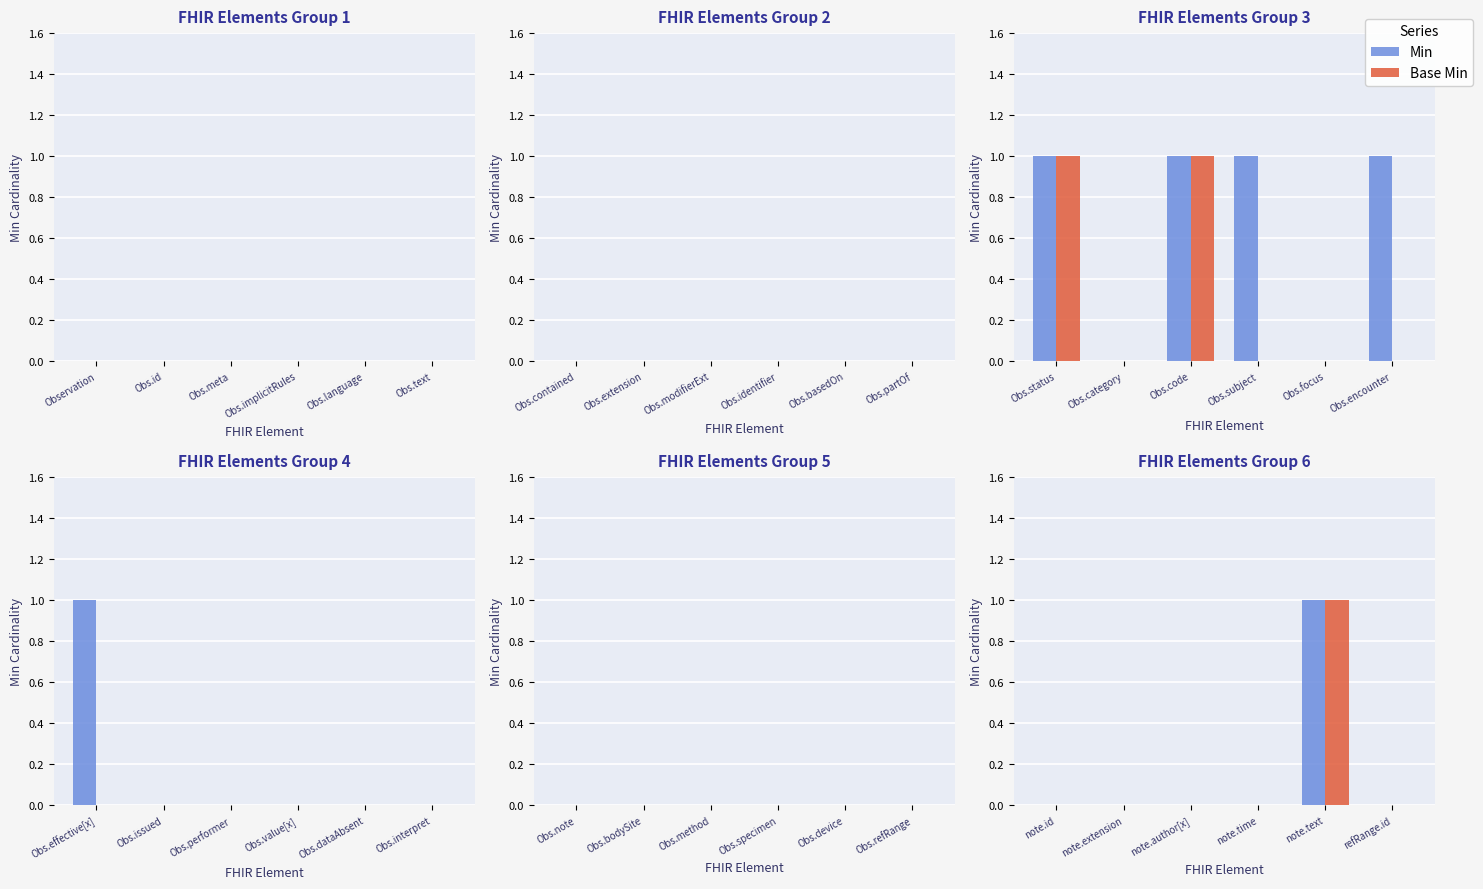

Does the chart contain stacked bars?

No